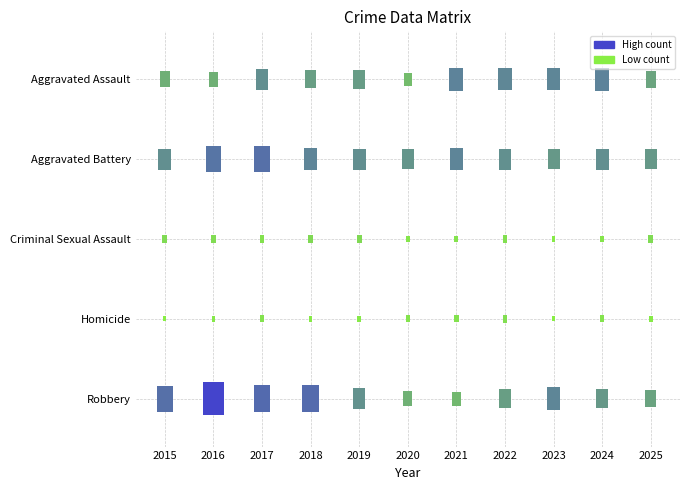

Where does the Aggravated Assault series first go above 79?

2017